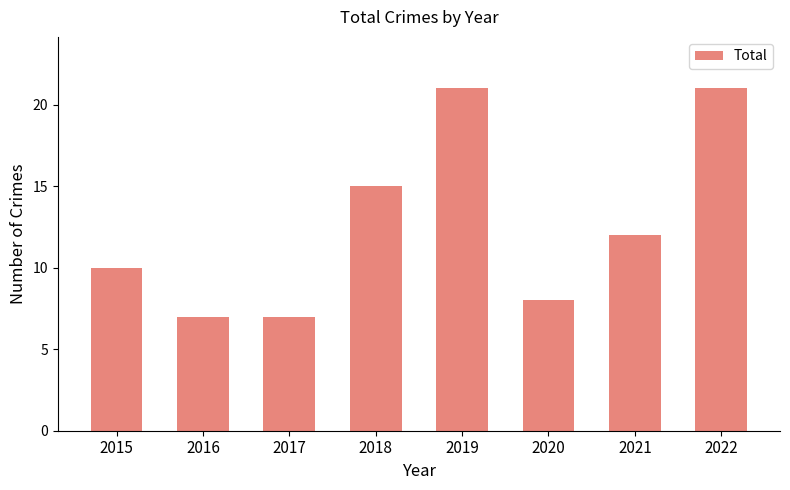

At which label does the data first exceed 12?

2018